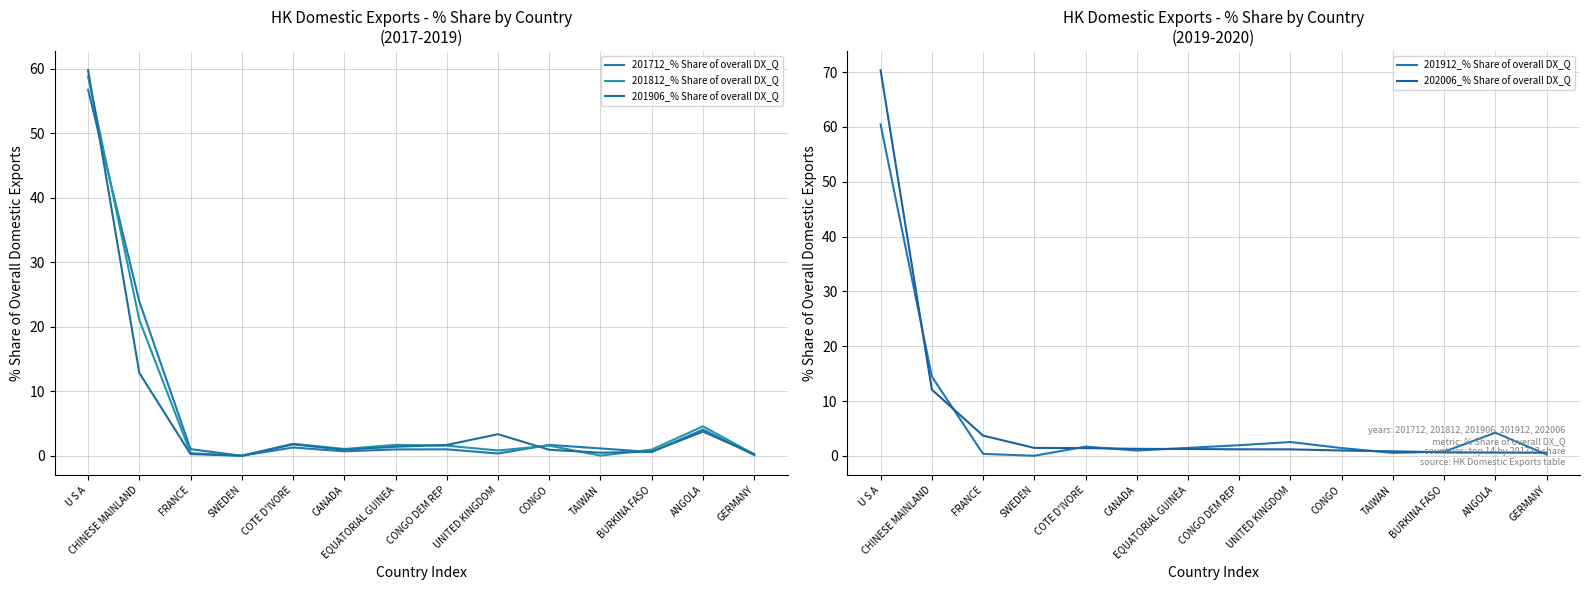

What is the label of the 10th point from the right?

COTE D'IVORE